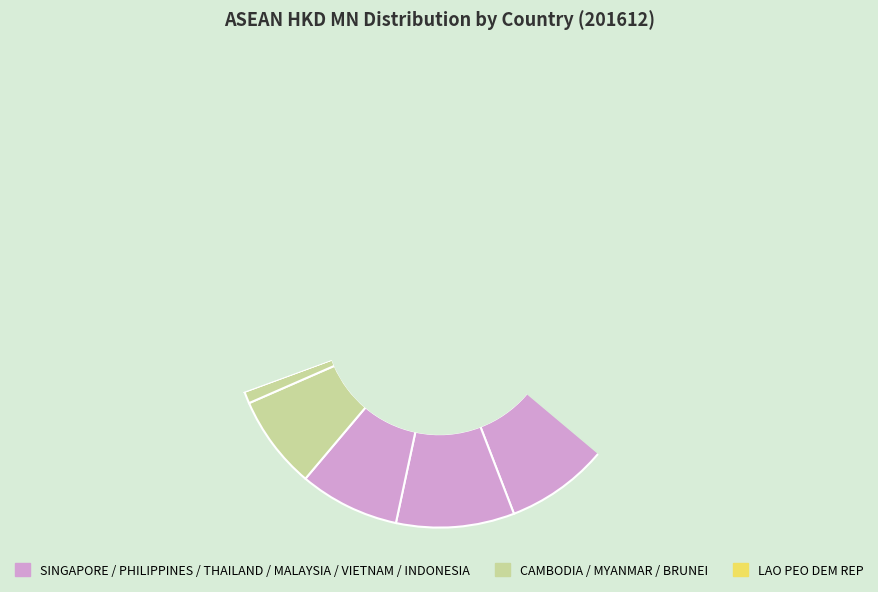

Count the number of slices in the pie.

10